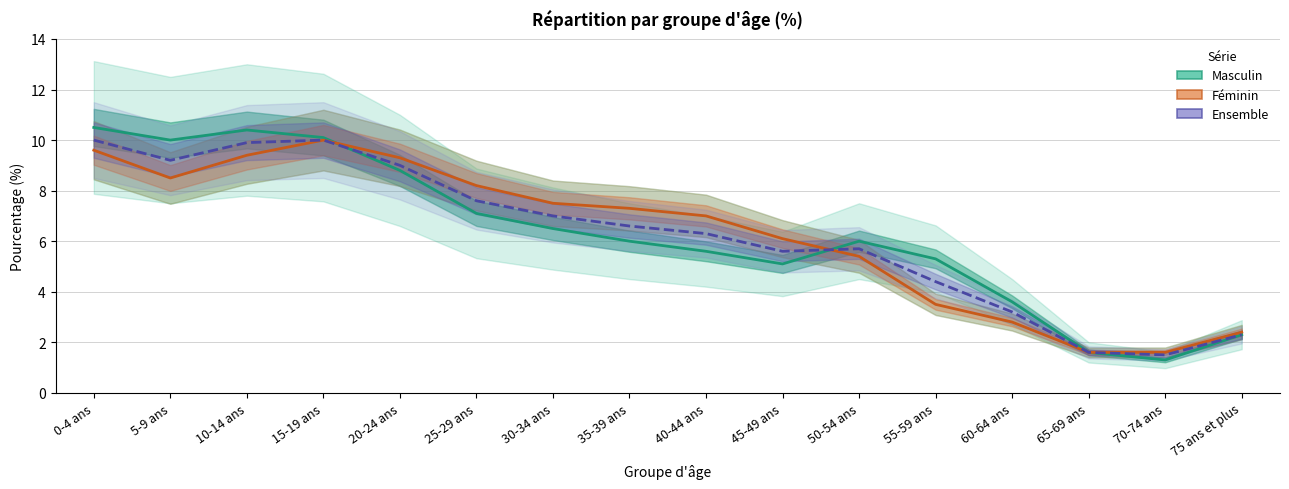

Reading right to left, what are all the values shown in this chart?

Masculin: 75 ans et plus=2.3	70-74 ans=1.3	65-69 ans=1.6	60-64 ans=3.6	55-59 ans=5.3	50-54 ans=6.0	45-49 ans=5.1	40-44 ans=5.6	35-39 ans=6.0	30-34 ans=6.5	25-29 ans=7.1	20-24 ans=8.8	15-19 ans=10.1	10-14 ans=10.4	5-9 ans=10.0	0-4 ans=10.5
Féminin: 75 ans et plus=2.4	70-74 ans=1.6	65-69 ans=1.6	60-64 ans=2.8	55-59 ans=3.5	50-54 ans=5.4	45-49 ans=6.1	40-44 ans=7.0	35-39 ans=7.3	30-34 ans=7.5	25-29 ans=8.2	20-24 ans=9.3	15-19 ans=10.0	10-14 ans=9.4	5-9 ans=8.5	0-4 ans=9.6
Ensemble: 75 ans et plus=2.3	70-74 ans=1.5	65-69 ans=1.6	60-64 ans=3.2	55-59 ans=4.4	50-54 ans=5.7	45-49 ans=5.6	40-44 ans=6.3	35-39 ans=6.6	30-34 ans=7.0	25-29 ans=7.6	20-24 ans=9.0	15-19 ans=10.0	10-14 ans=9.9	5-9 ans=9.2	0-4 ans=10.0